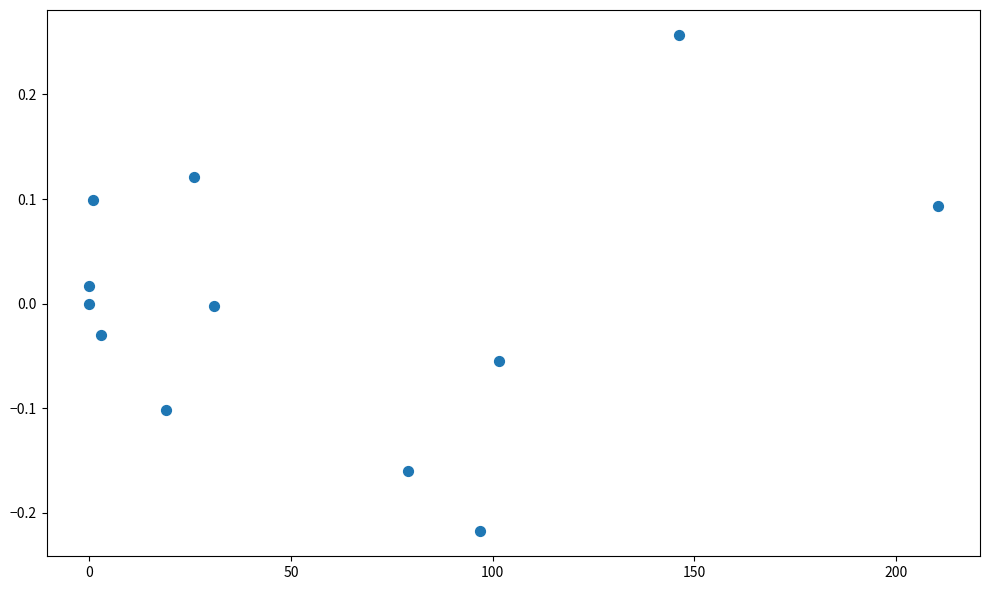

What is the range of Y values (max minus min)?

0.5